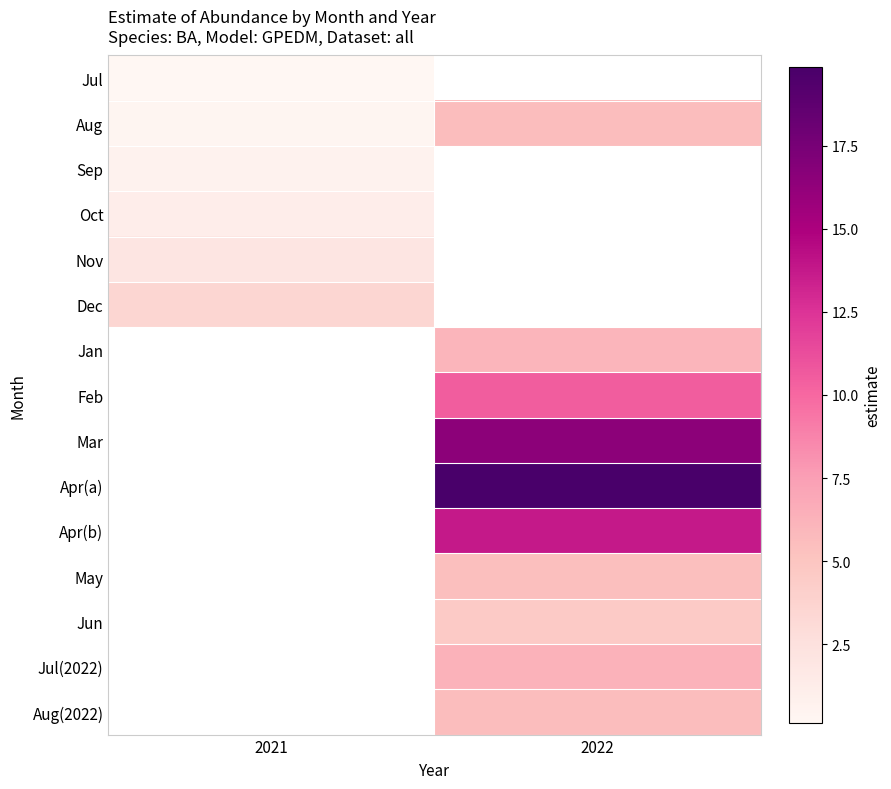

True or false: Mar has a value of 24.6 at 2022.

False